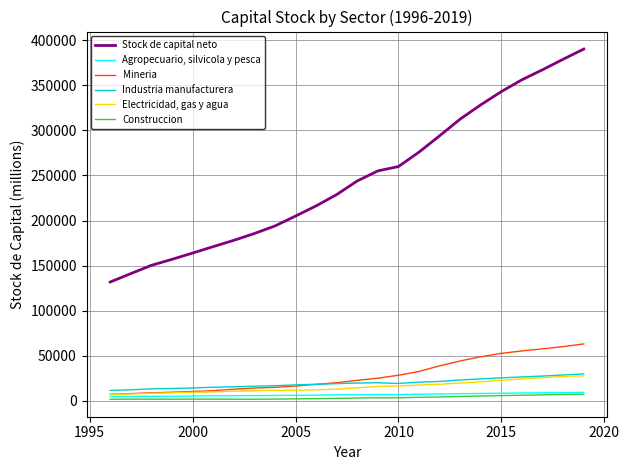

True or false: Stock de capital neto and Industria manufacturera intersect in this chart.

False